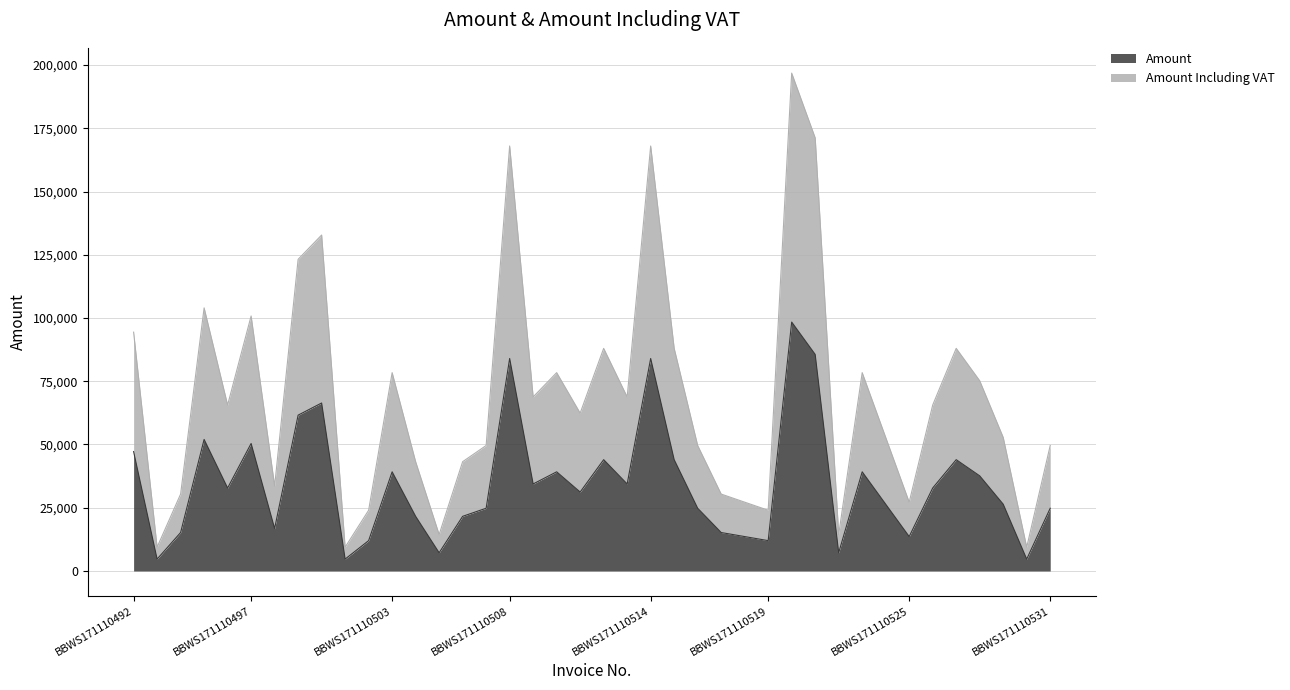

Which has a higher value, BBWS171110511 or BBWS171110506?

BBWS171110511